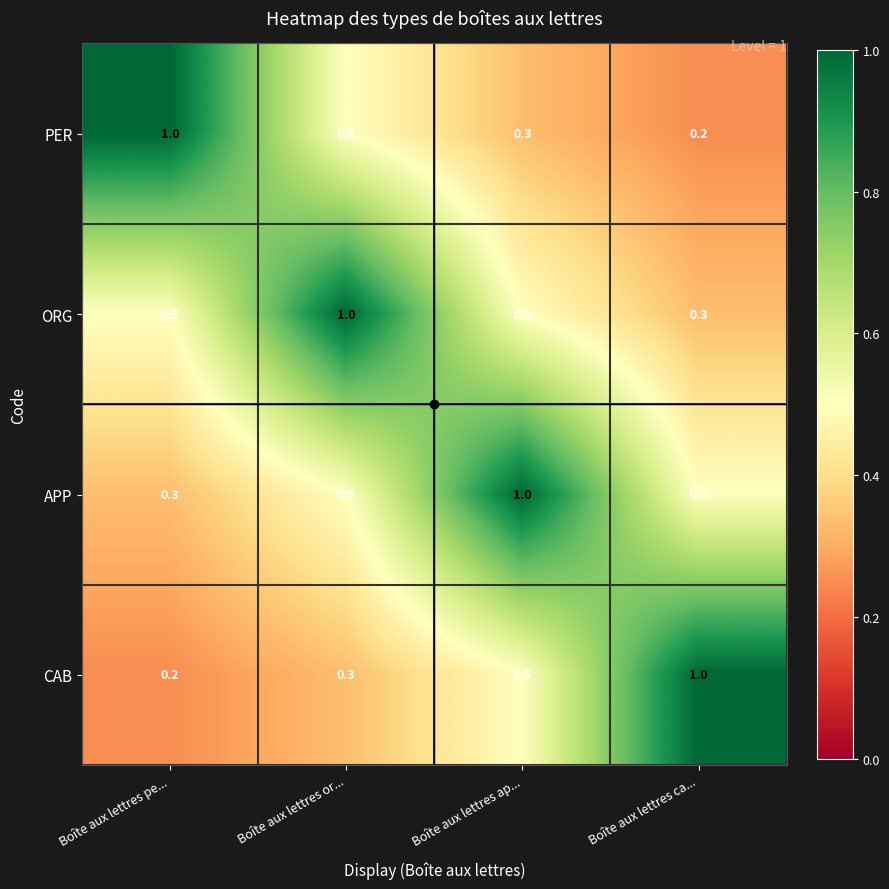

What is the spread (max minus min) of values at Boîte aux lettres ca...?

0.8